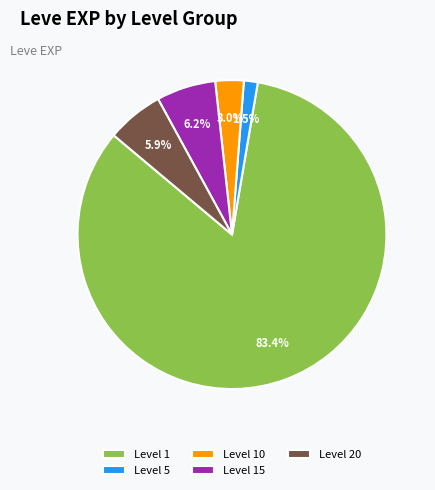

Combined, do Level 15 and Level 5 account for over 50%?

No